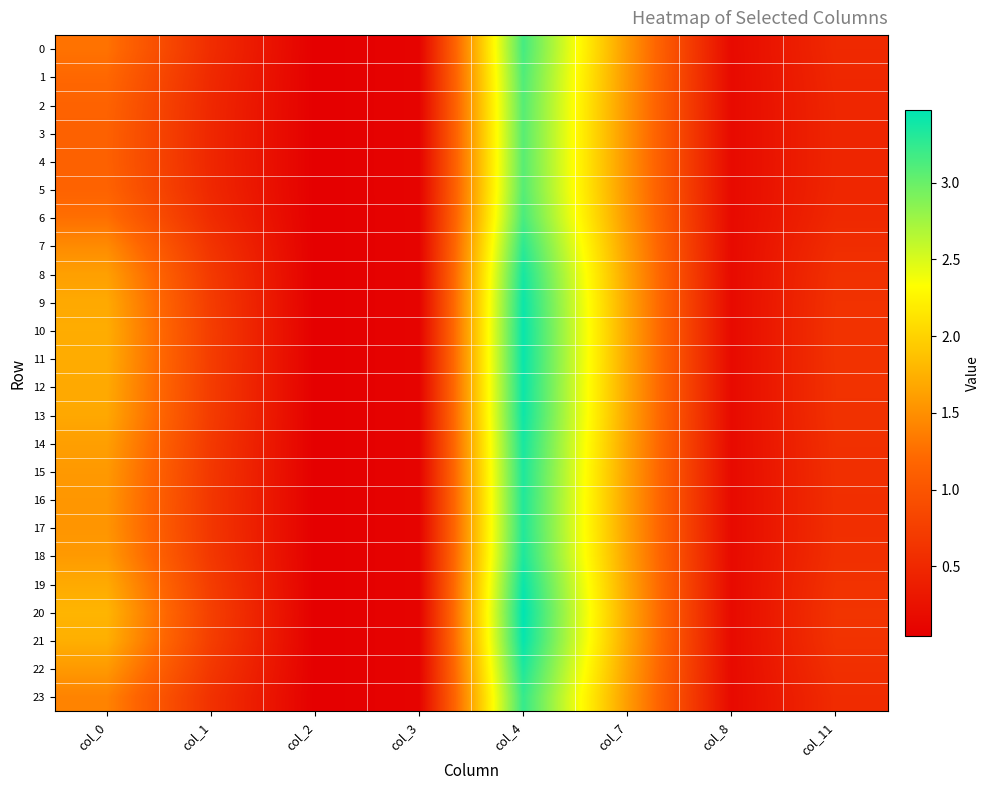

Which series changed the most between col_0 and col_11?

20